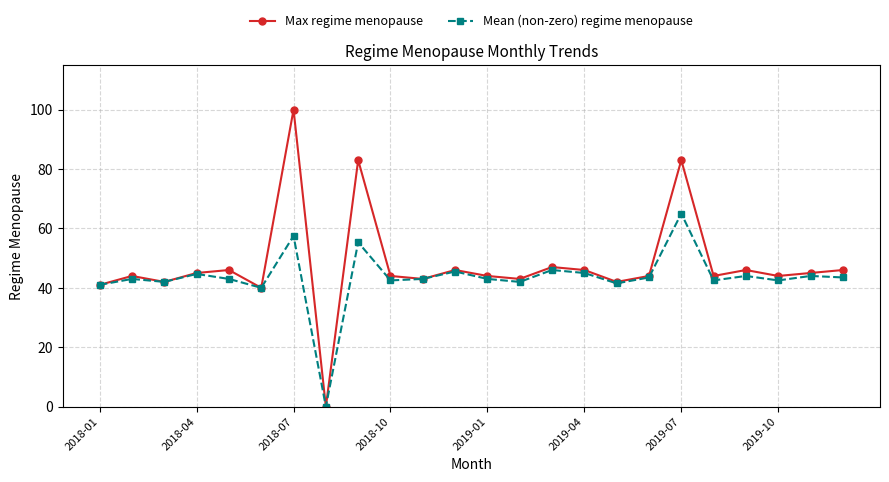

Which series has the largest range (max minus min)?

Max regime menopause